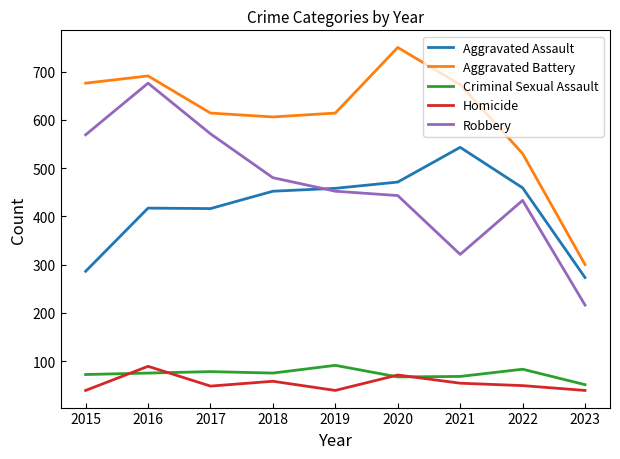

True or false: Criminal Sexual Assault and Robbery cross at least once.

False